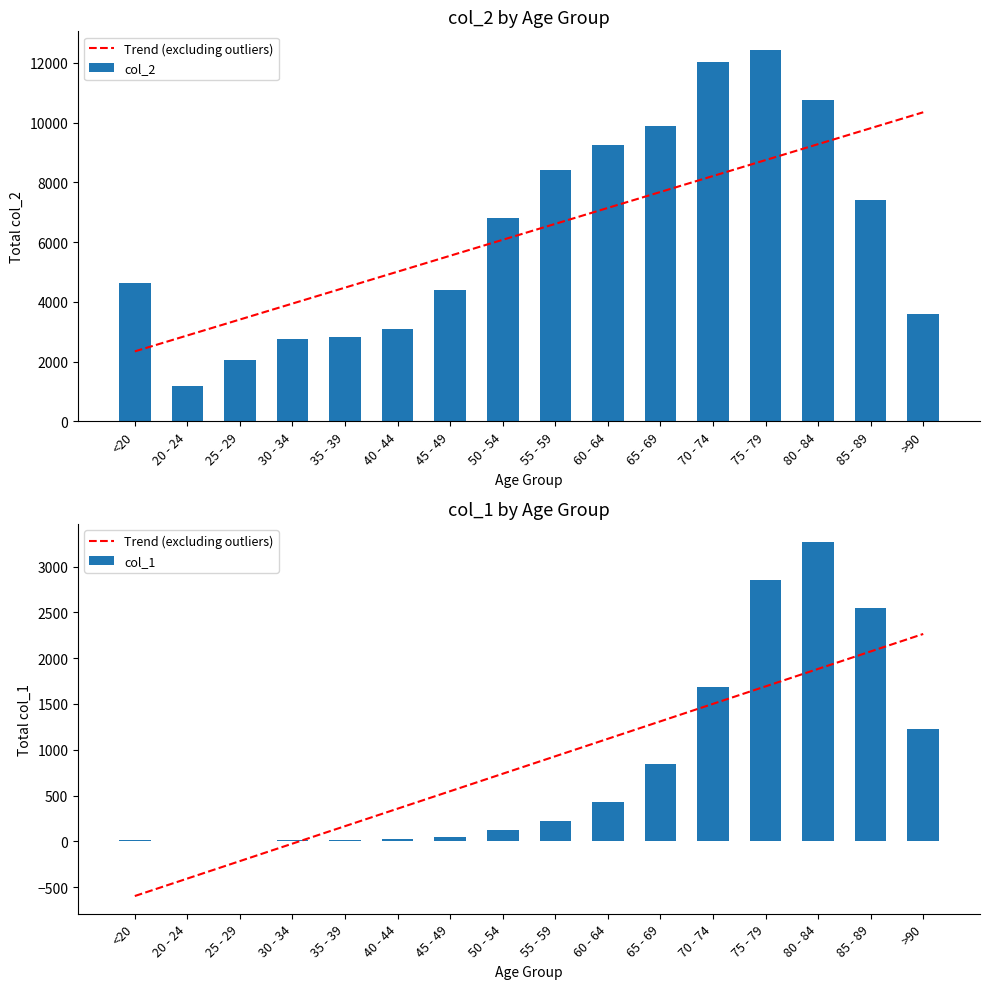

How many data points does each series have?

16